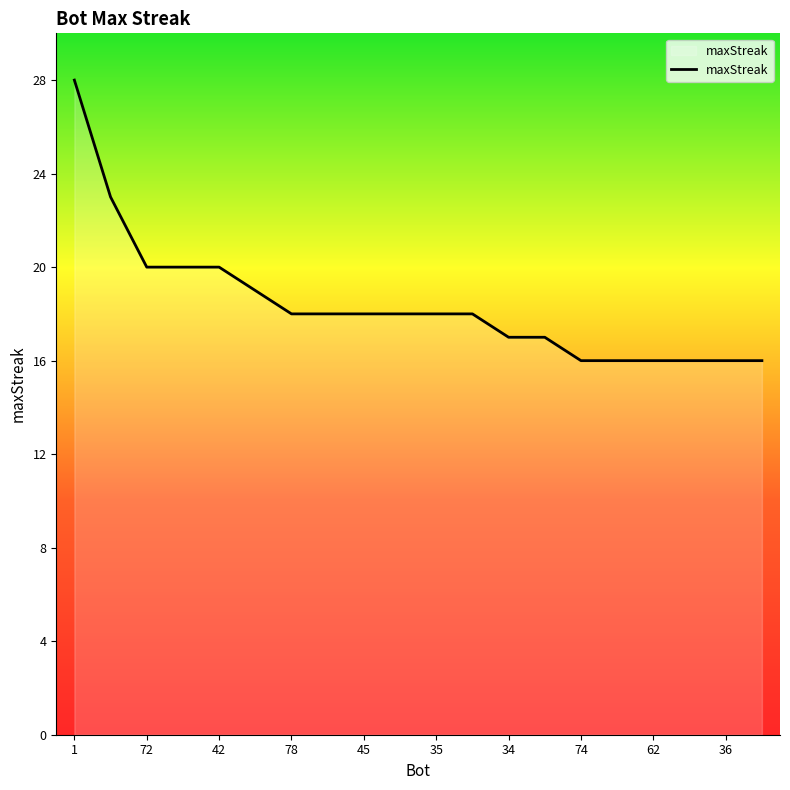

Reading left to right, list all the values displayed in this chart.

28	23	20	20	20	19	18	18	18	18	18	18	17	17	16	16	16	16	16	16